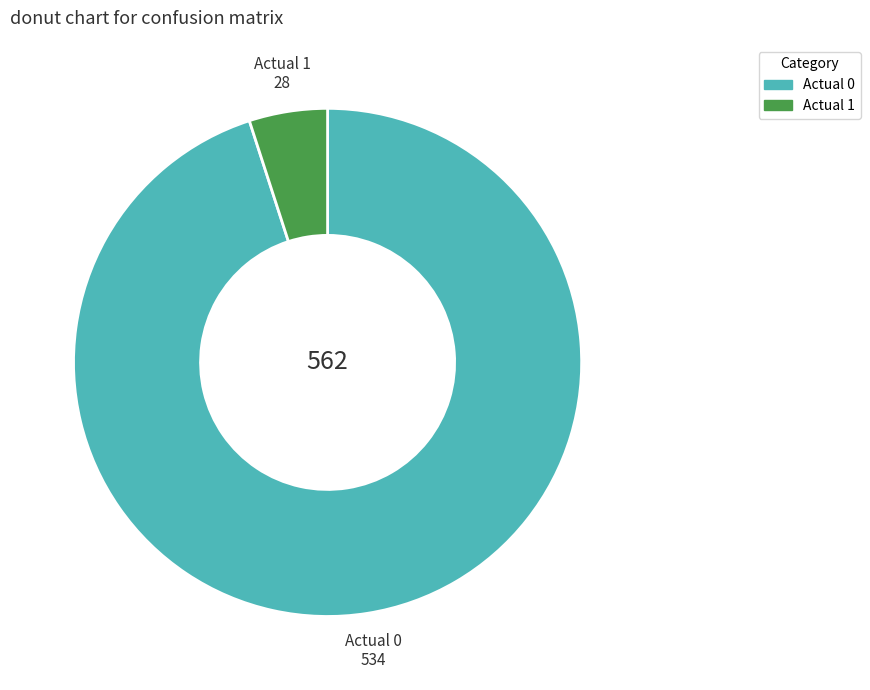

Which has a higher value, Actual 1 or Actual 0?

Actual 0